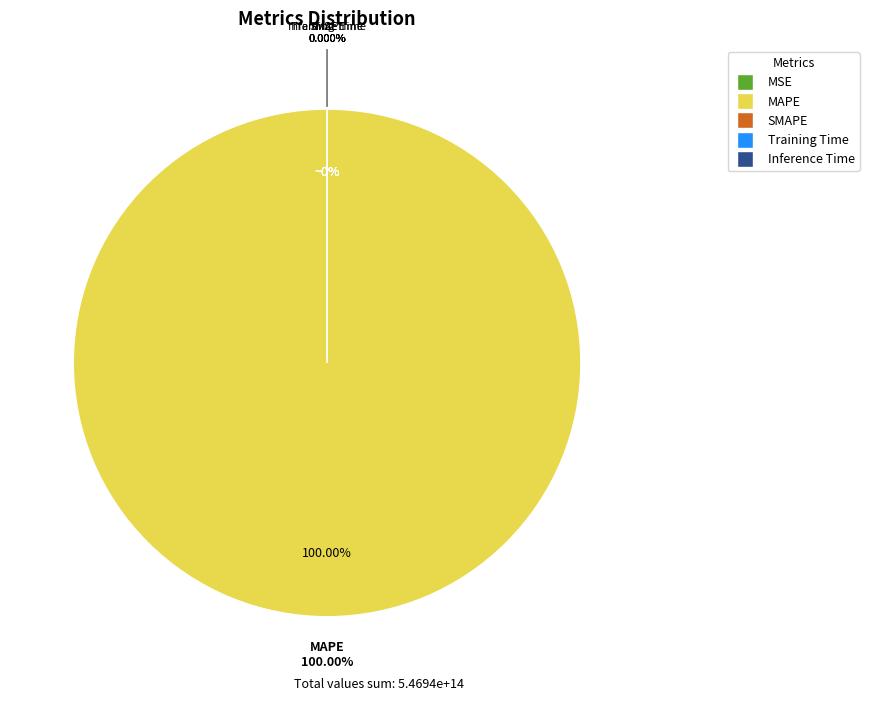

Which category has the biggest portion of the pie?

MAPE